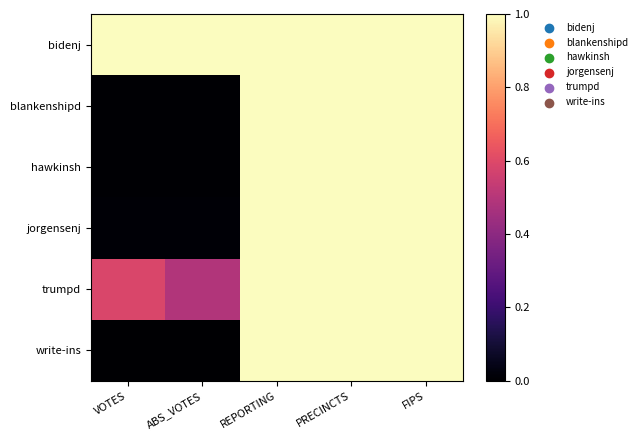

Which series has the largest total across all categories?

bidenj